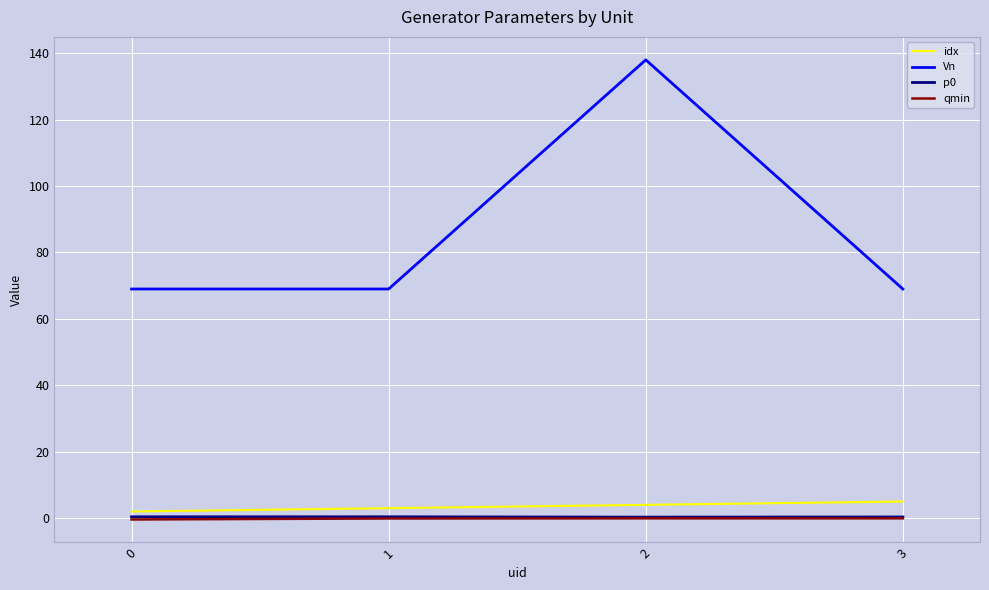

How many lines are shown in the chart?

4